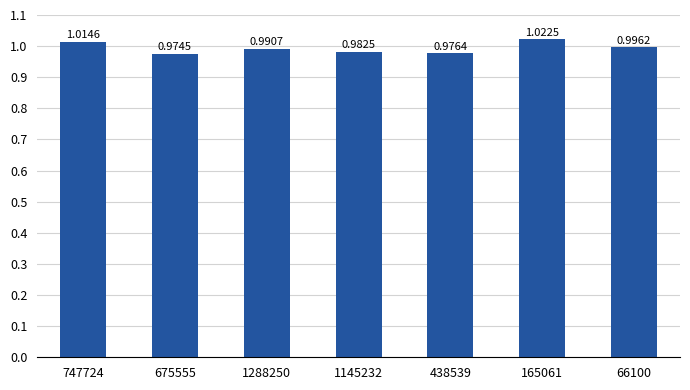

Are the bars grouped side by side (vs. stacked)?

No